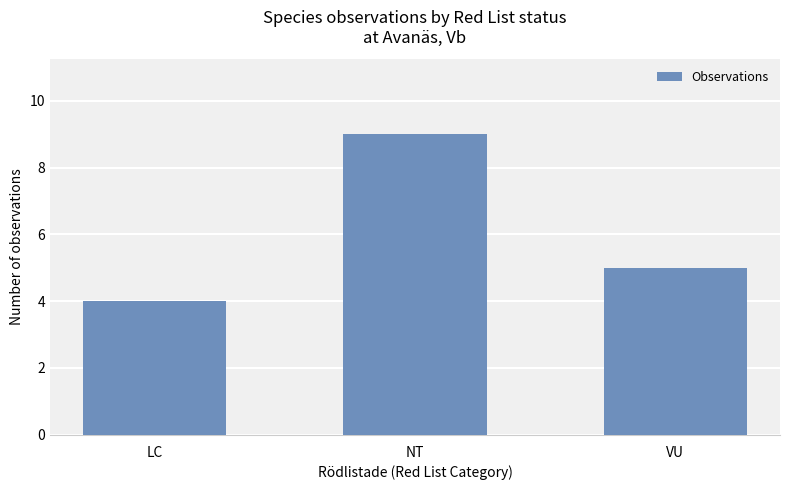

Which category has the lowest value across all series?

LC